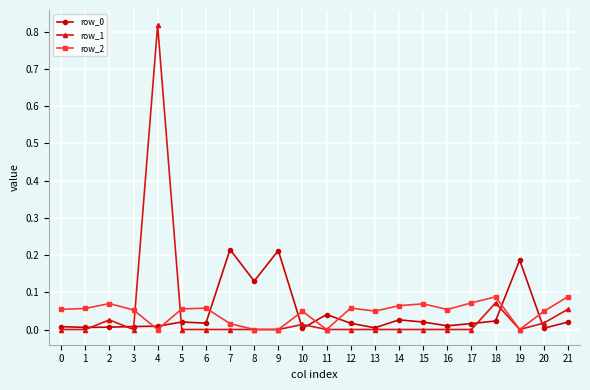

At which category is the sum across all series the highest?

4